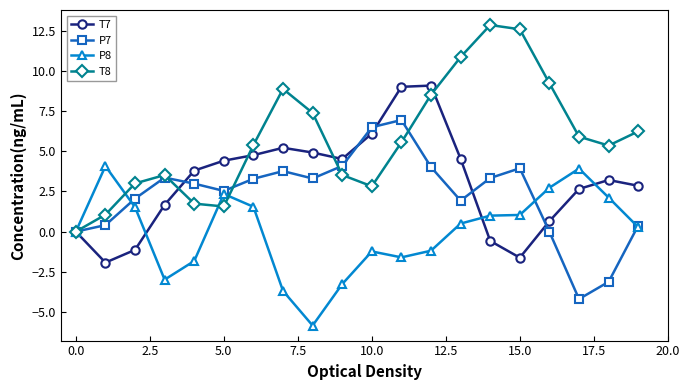

Which series has the largest range (max minus min)?

T8